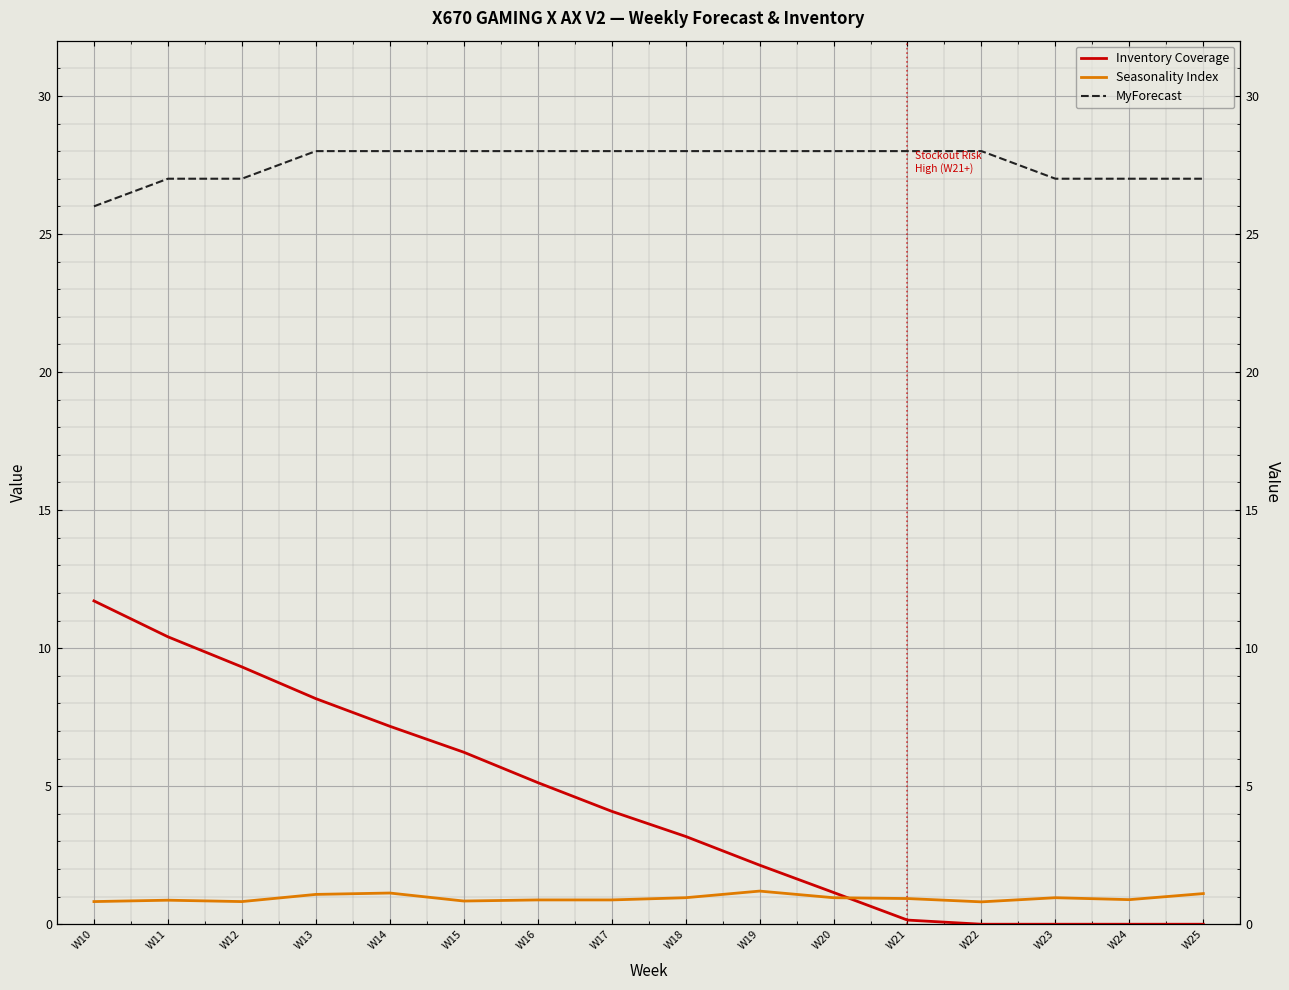

What is the value of the Seasonality Index point at the 10th from the left?

1.2